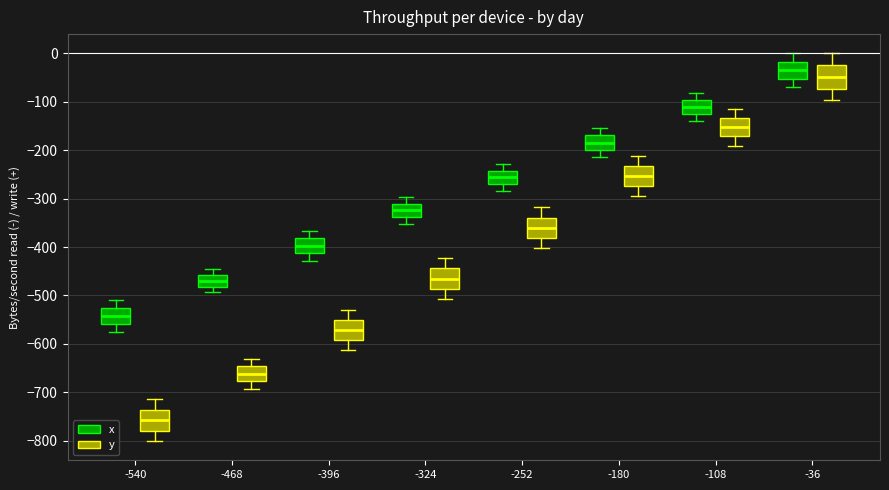

Which box's median line is the highest?

-36 (x)